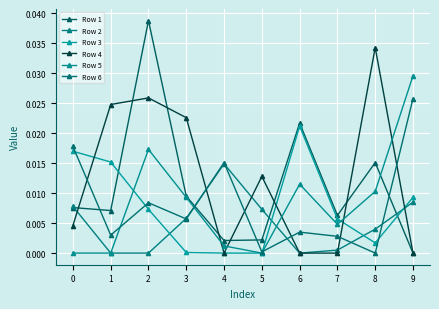

The value of Row 5 at 3 is 0.0. True or false?

True